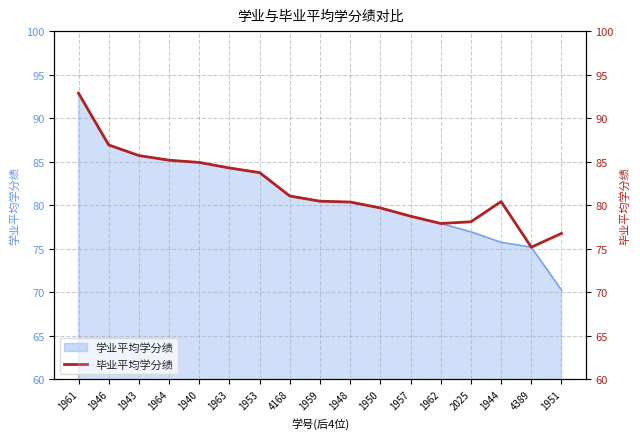

What is the difference between the values at 1961 and 4389?

17.7